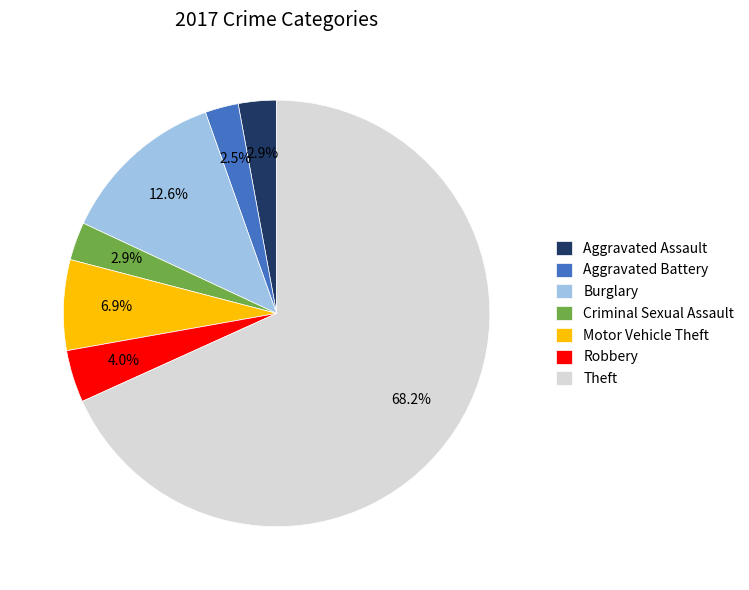

Is the sum of Robbery and Criminal Sexual Assault greater than half?

No